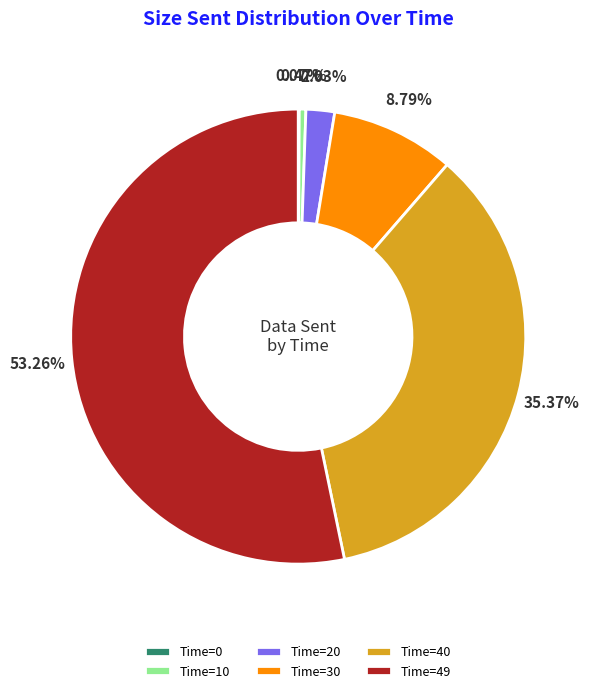

Is there a majority slice in this chart?

Yes